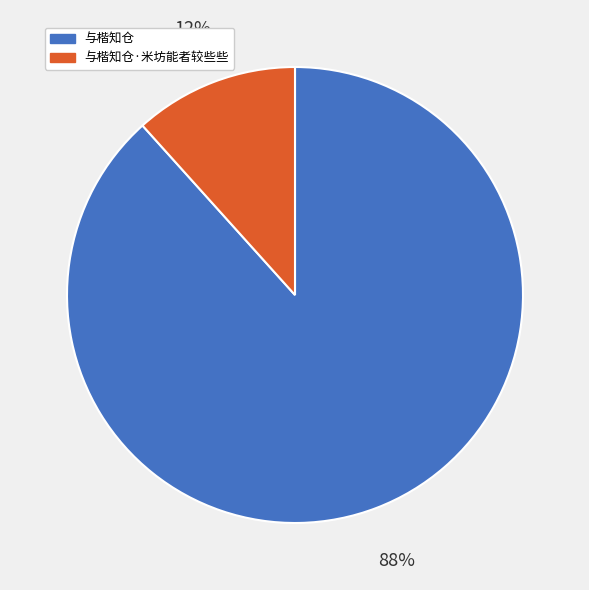

Is there any slice that represents more than half of the pie?

Yes